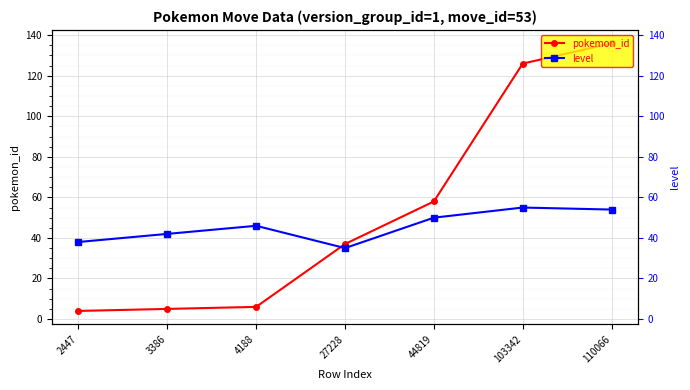

Which label corresponds to the smallest value in the chart?

2447